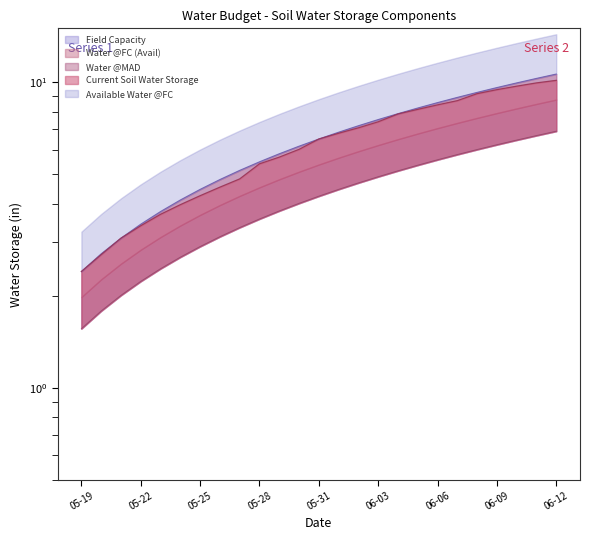

True or false: Current Soil Water Storage (in) and Field Capacity (in) cross at least once.

False